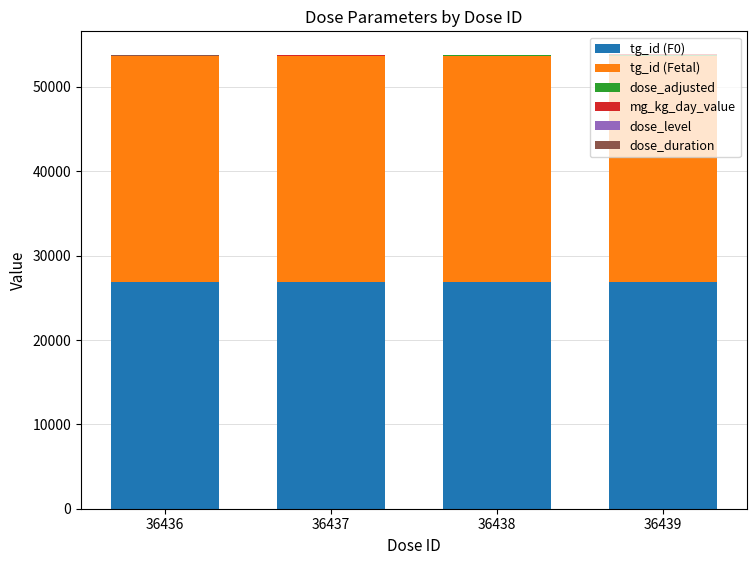

The tg_id (F0) series shows 26859 at 36438. True or false?

True